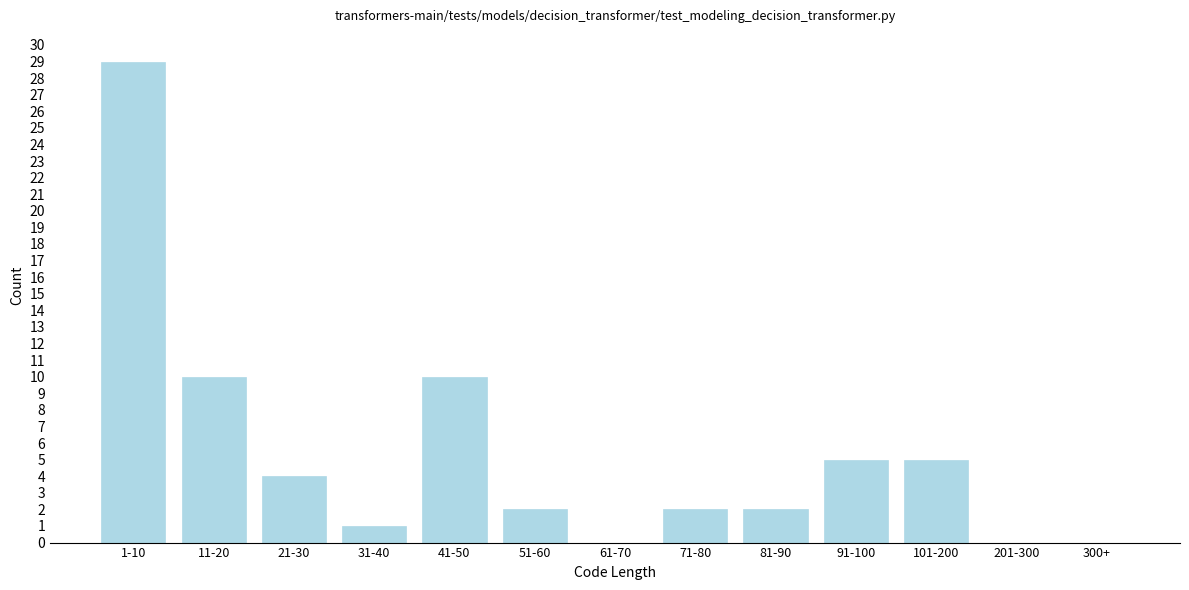

Reading left to right, what are all the values shown in this chart?

1-10=29	11-20=10	21-30=4	31-40=1	41-50=10	51-60=2	61-70=0	71-80=2	81-90=2	91-100=5	101-200=5	201-300=0	300+=0